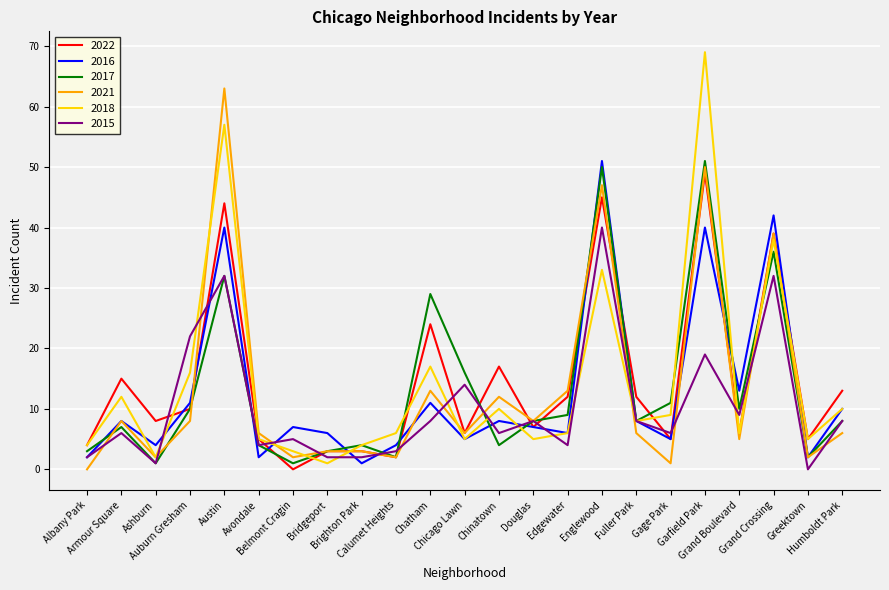

What is the greatest value displayed?

69